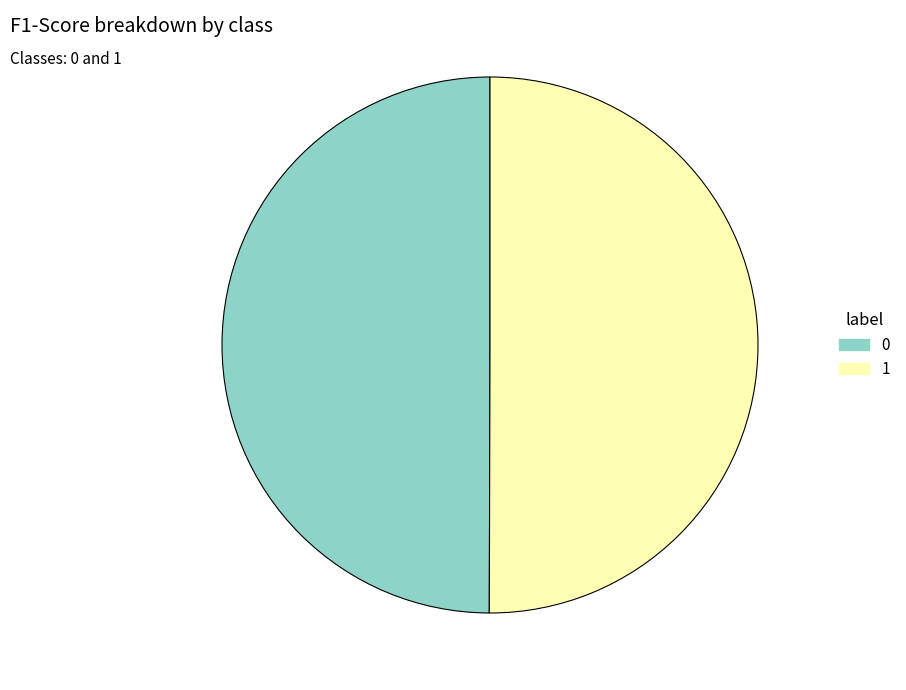

Is it true that 0 is 50% of the pie?

True